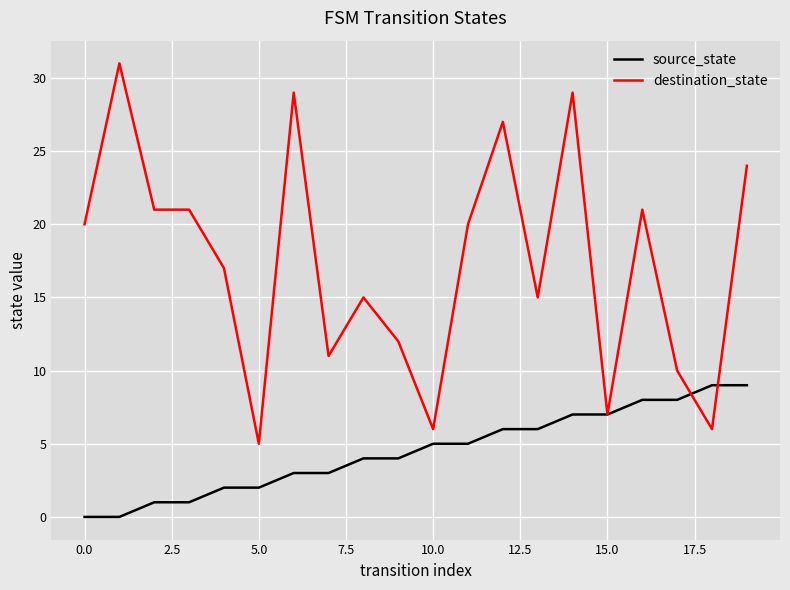

Which series has the largest total across all categories?

destination_state